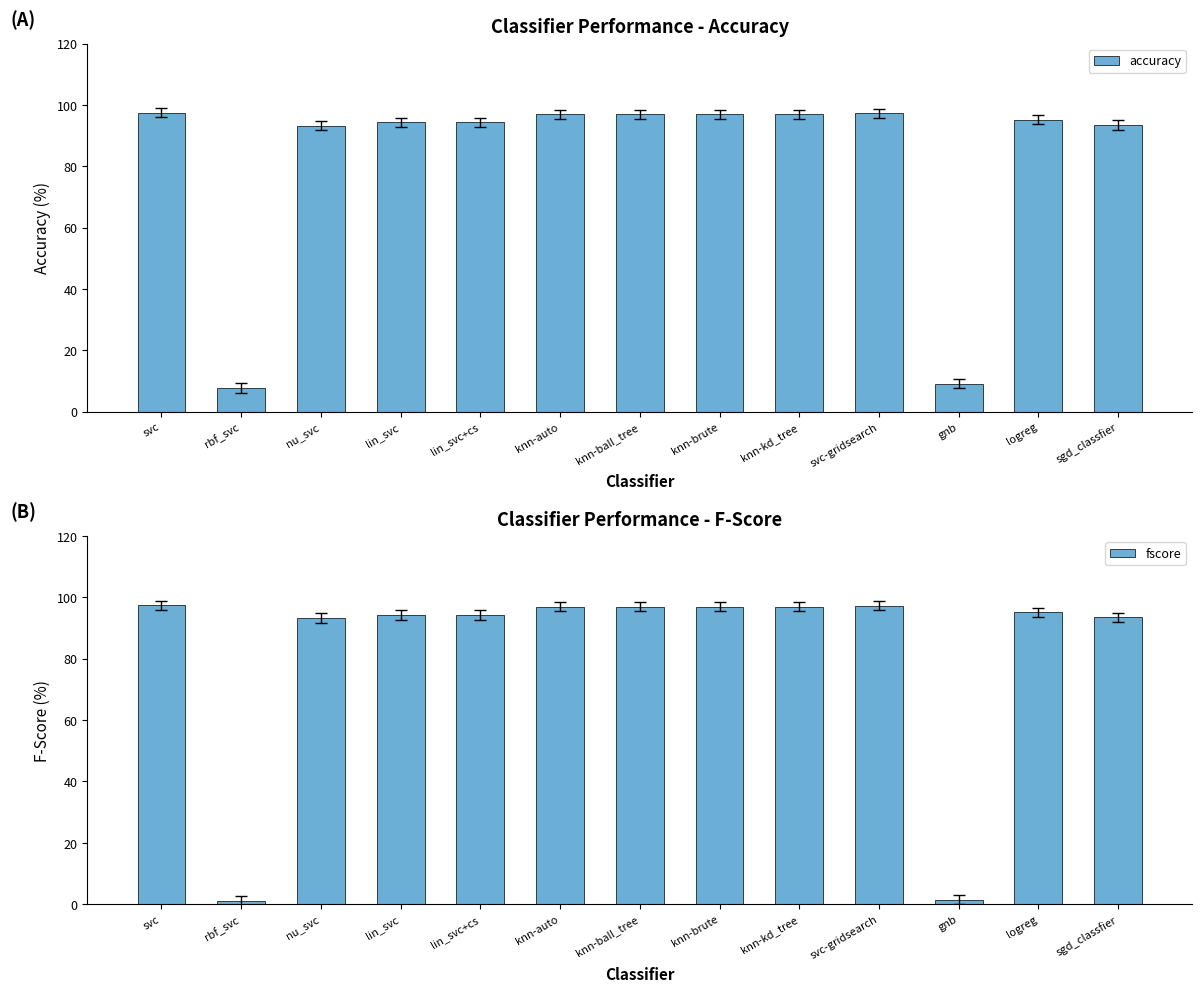

Is it true that accuracy equals 94.3 at lin_svc?

True